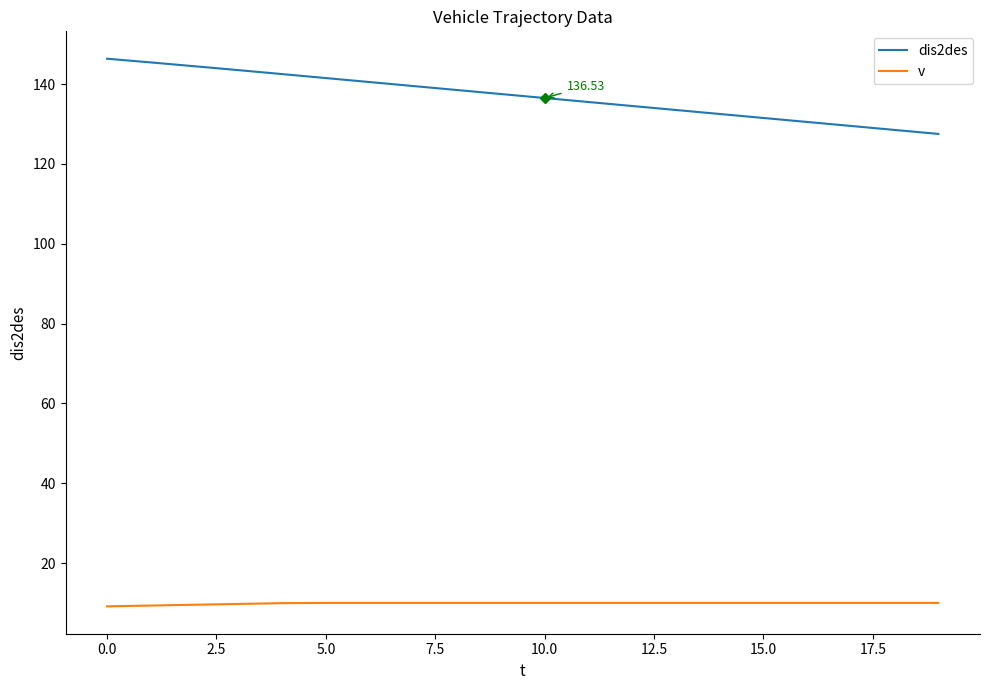

Which series has the largest range (max minus min)?

dis2des